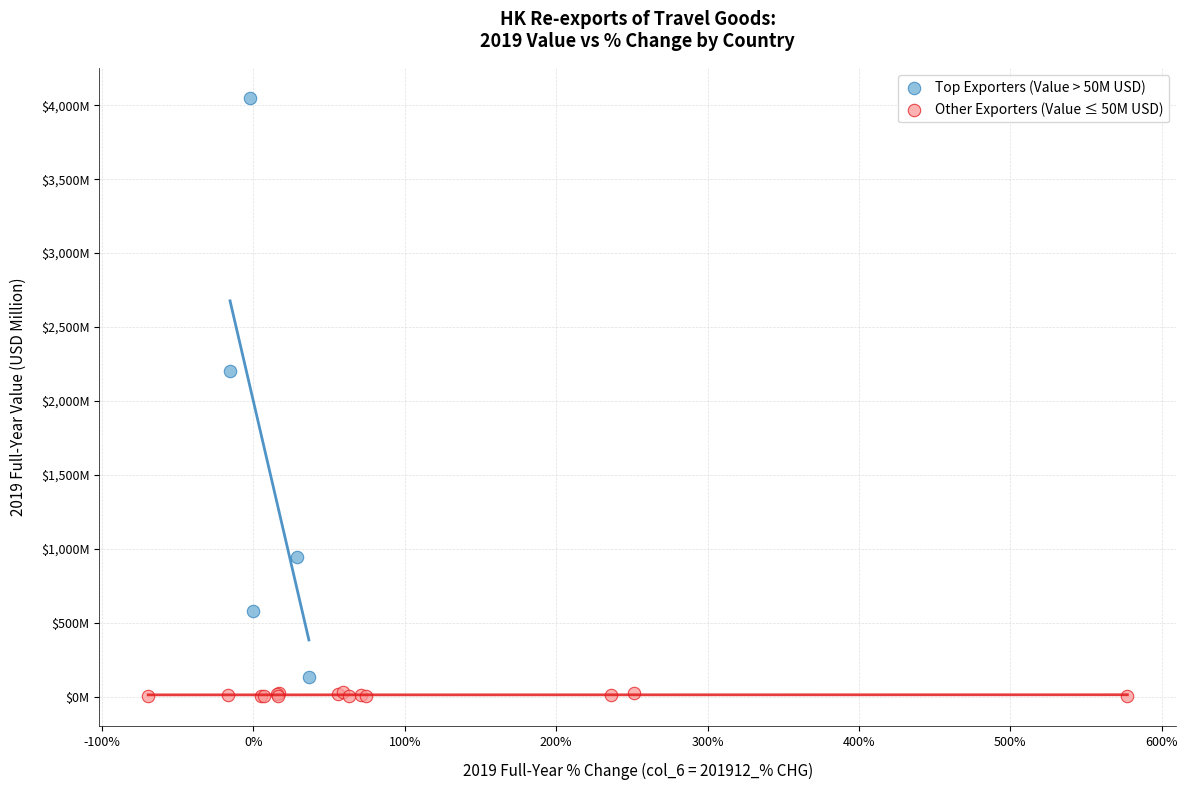

What are all the series names shown in the legend?

Top Exporters (Value > 50M USD), Other Exporters (Value ≤ 50M USD)